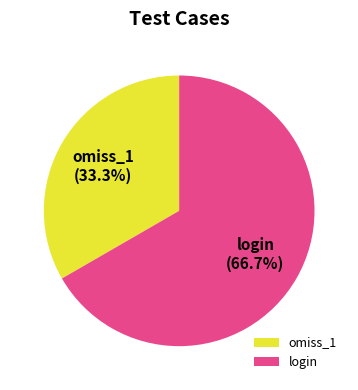

Which slice is the smallest?

omiss_1